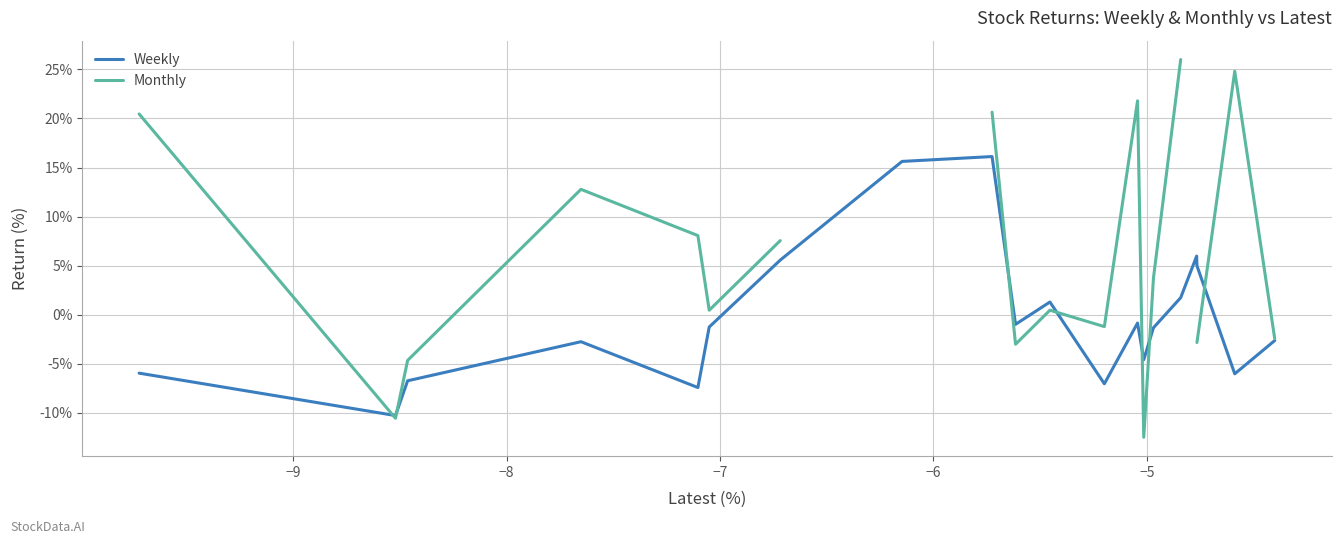

What is the lowest value of the Weekly series?

-10.3